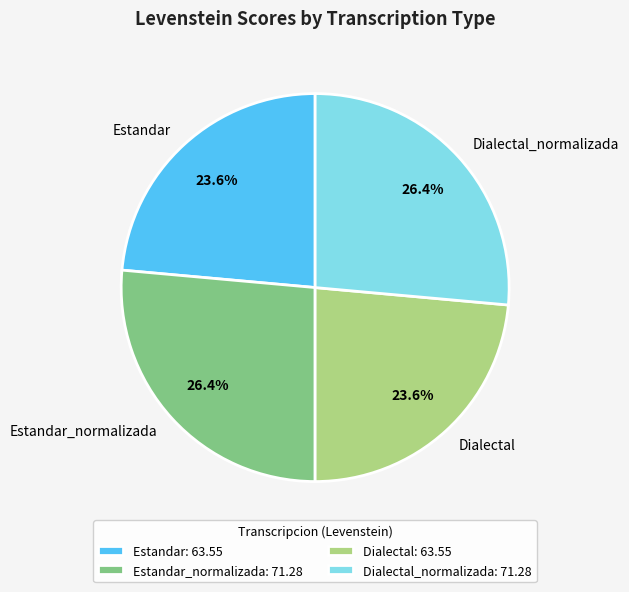

To the nearest percent, what is the combined percentage of Estandar and Dialectal?

47%